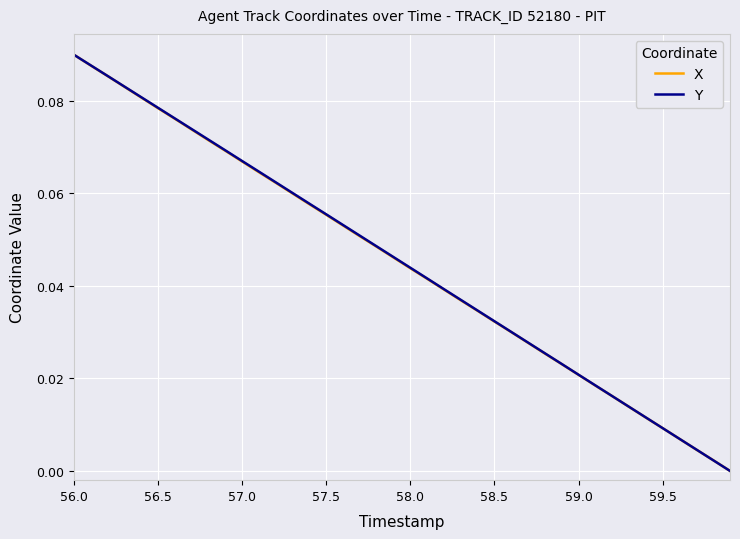

How many categories are shown in the chart?

40